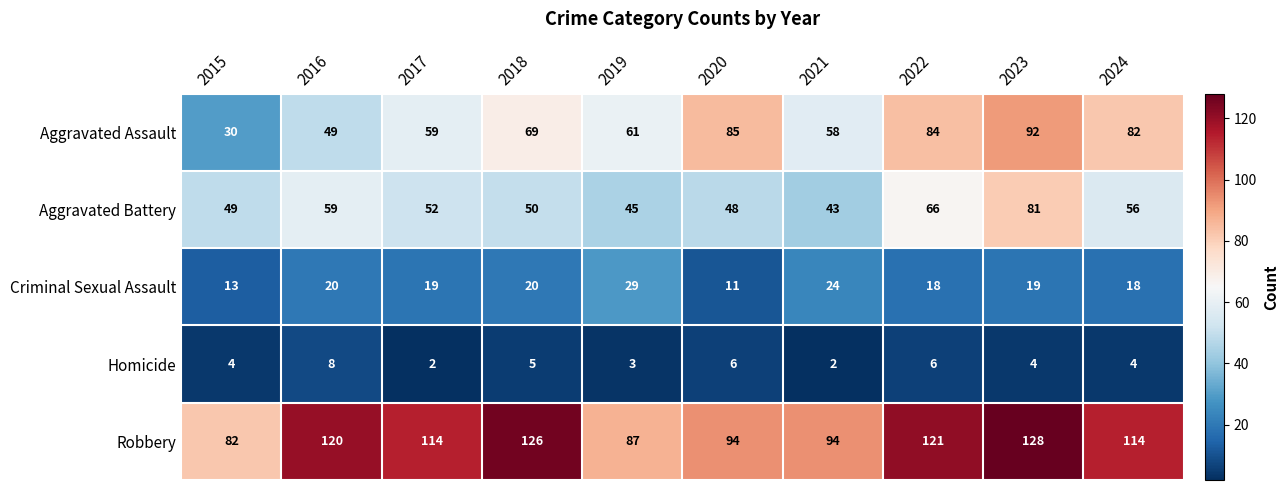

What is the maximum value for Criminal Sexual Assault?

29